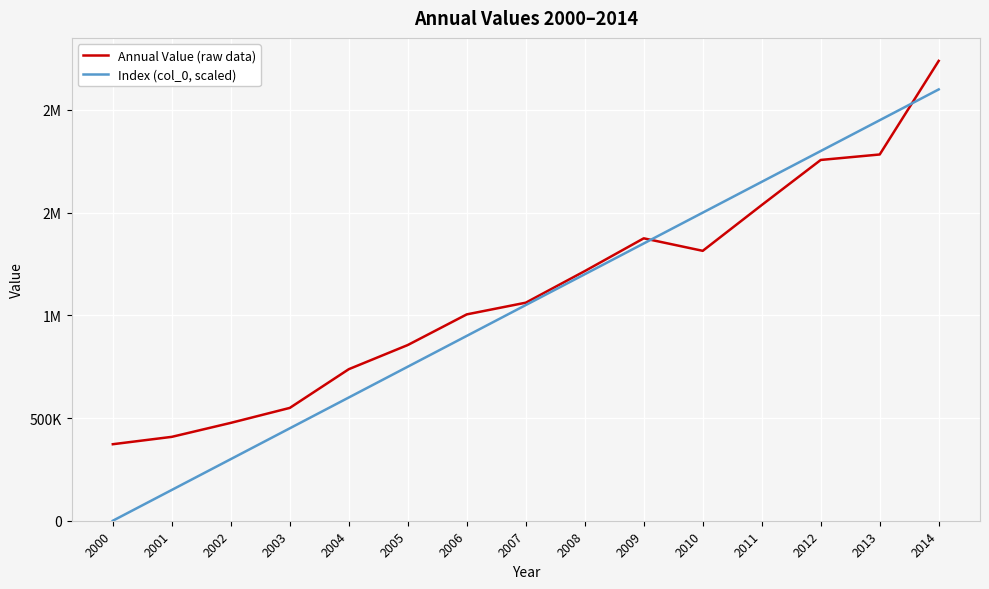

Where is Index (col_0, scaled) nearest to the value 1050000?

2007